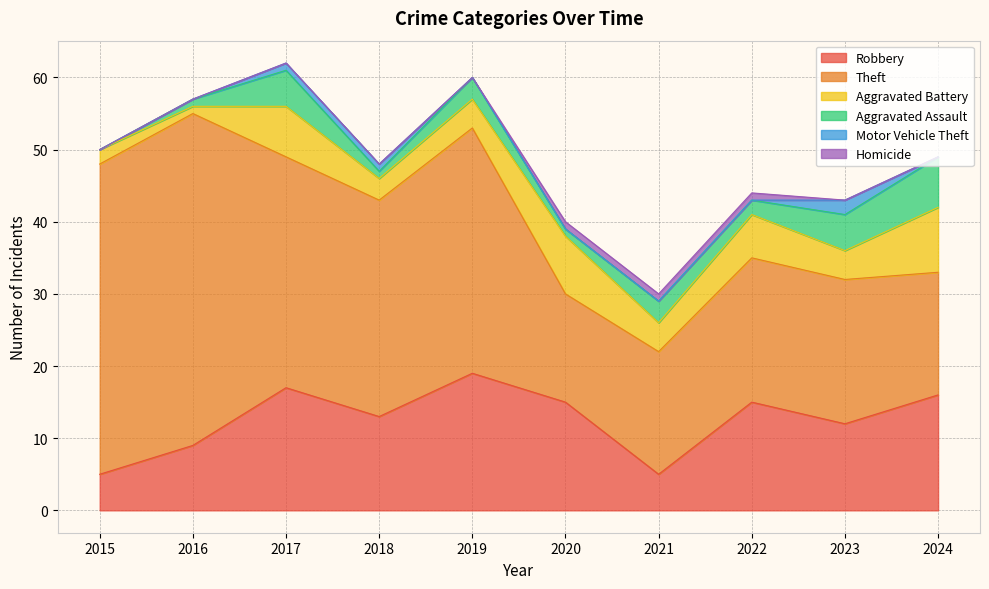

Rank the series at 2021 from lowest to highest value.

Motor Vehicle Theft, Homicide, Aggravated Assault, Aggravated Battery, Robbery, Theft